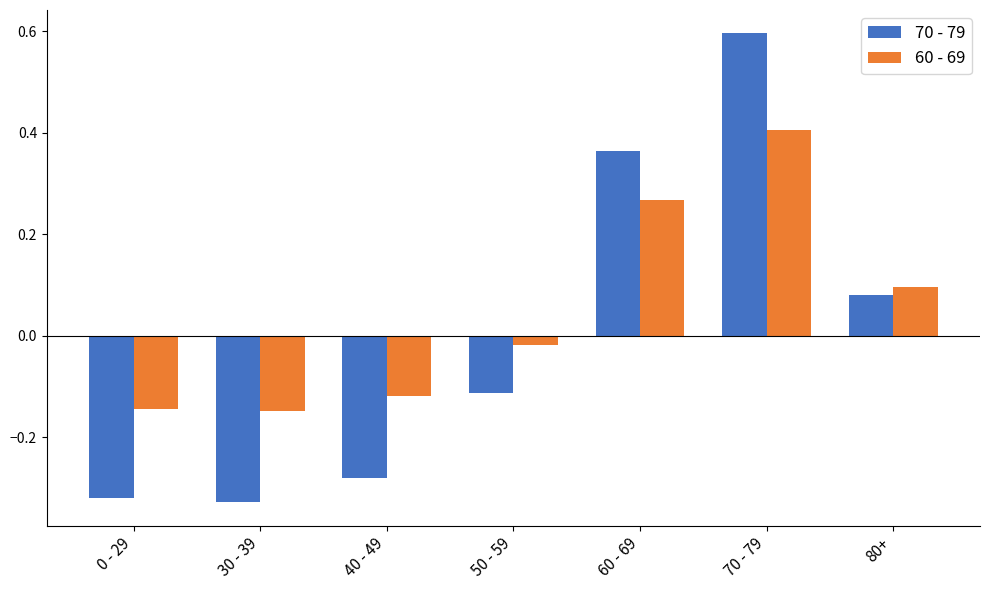

What are all the series names shown in the legend?

70 - 79, 60 - 69